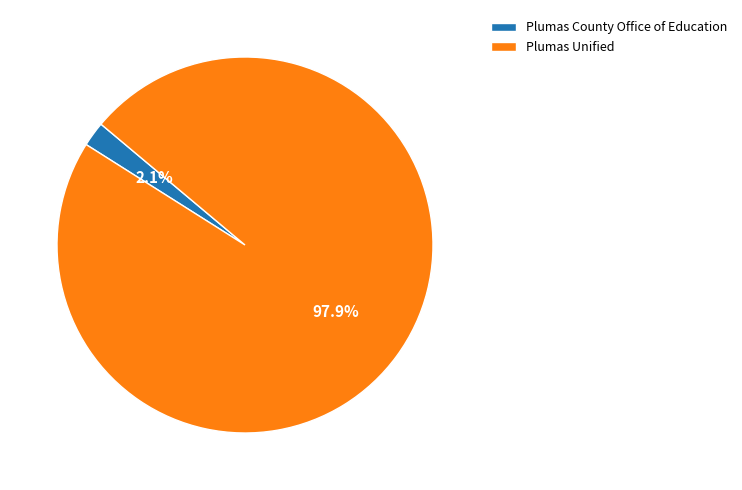

What percentage is the Plumas County Office of Education slice, to the nearest percent?

2%